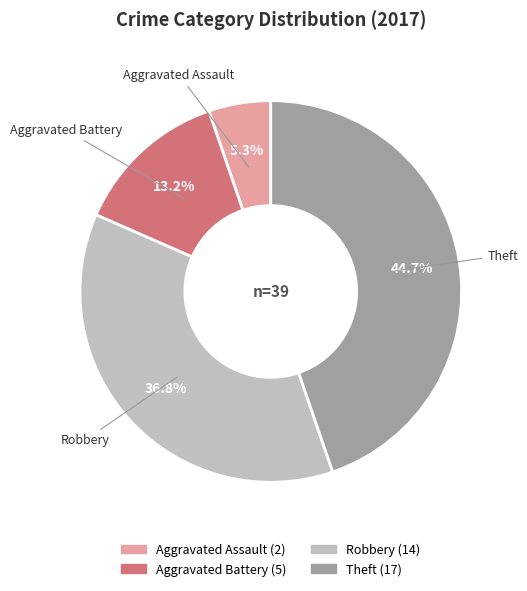

To the nearest percent, what is the difference between the Theft and Aggravated Battery slice percentages?

32%